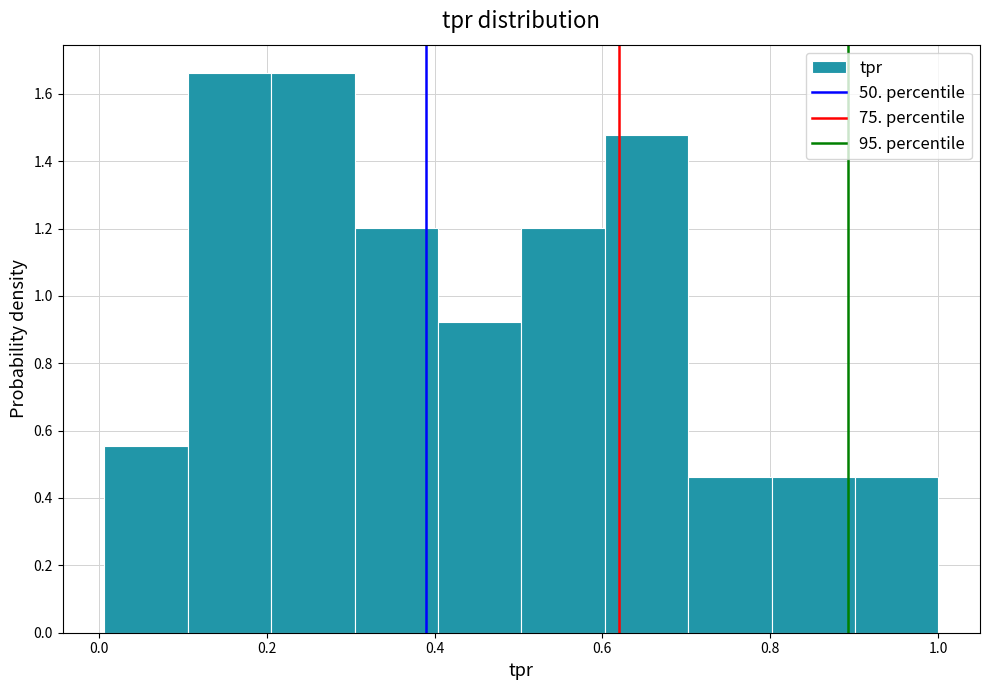

What is the height of the bar covering 0.1 to 0.2 on the x-axis? Neither the bar edges nor the heights are printed on the chart, so give them approximately, as read against the axes.

1.66